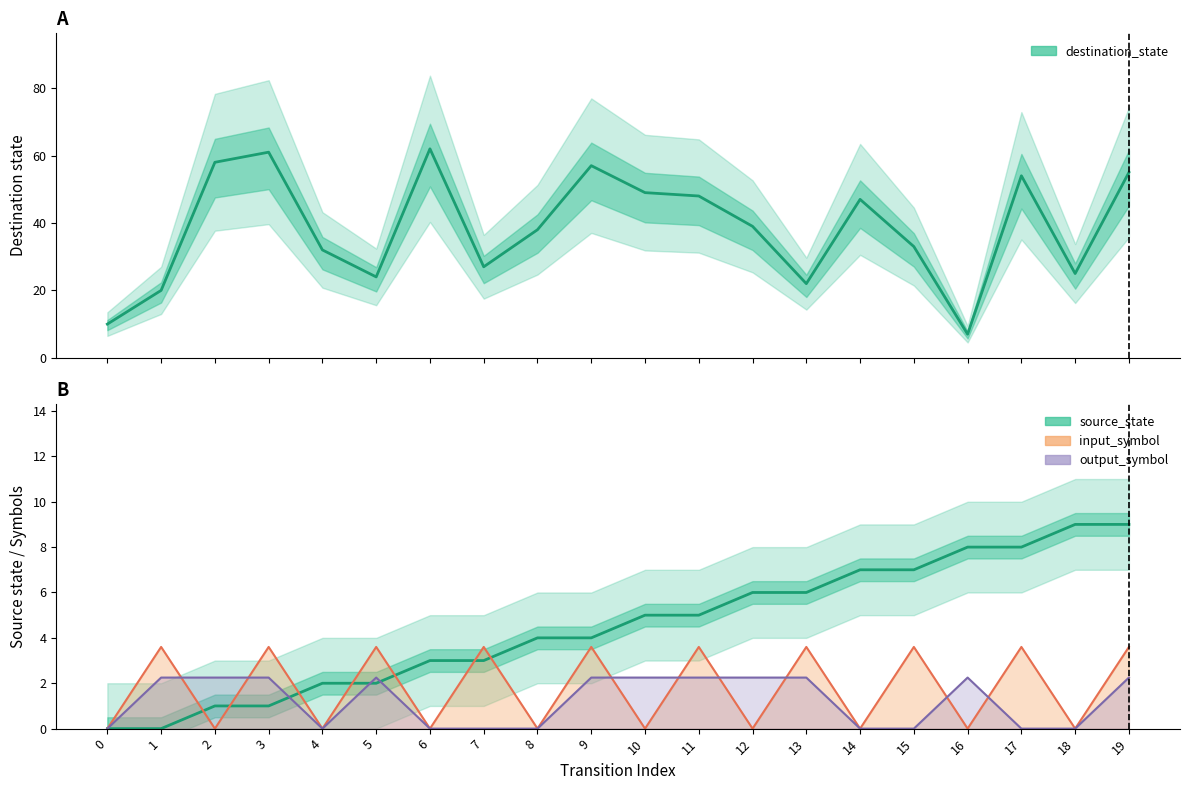

List the labels in order of output_symbol line value, largest first.

1, 2, 3, 5, 9, 10, 11, 12, 13, 16, 19, 0, 4, 6, 7, 8, 14, 15, 17, 18